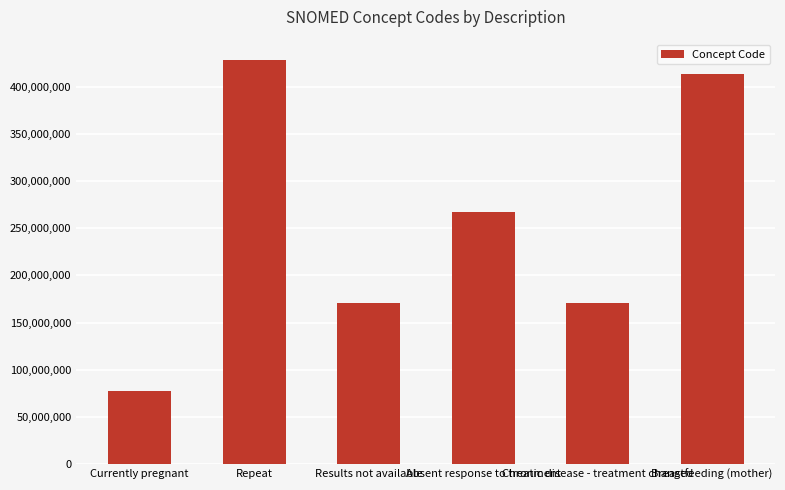

What is the minimum value shown in the chart?

77386006